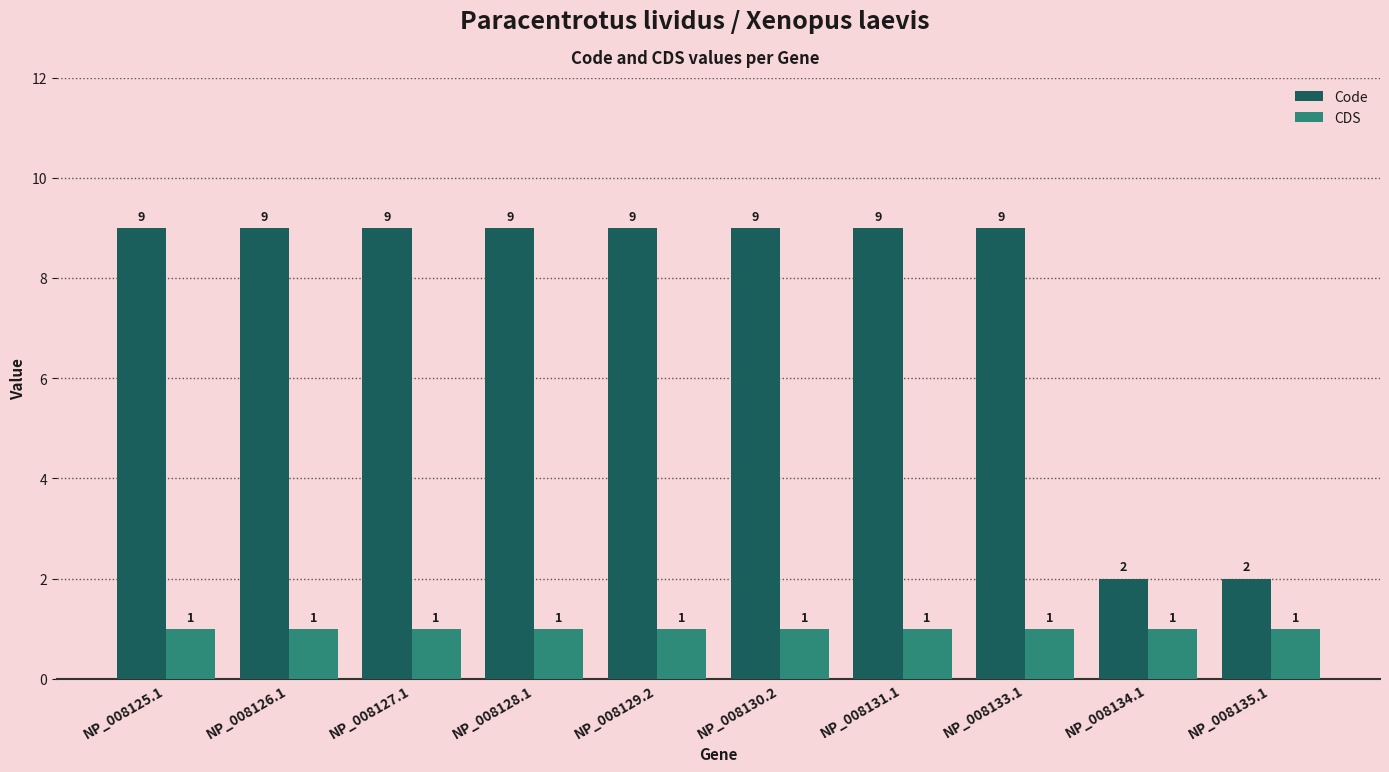

What is the approximate value of CDS at NP_008135.1?

1